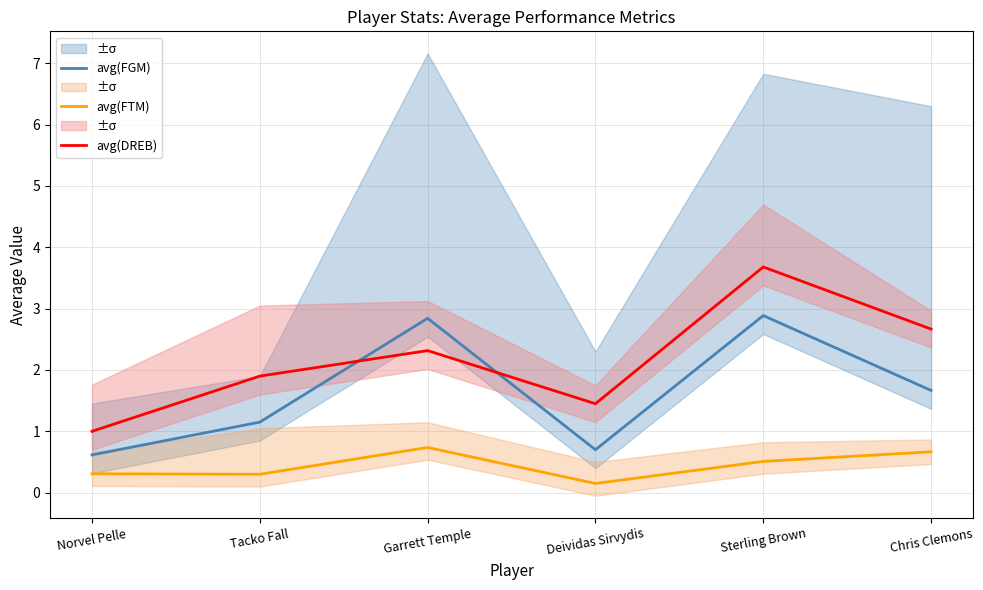

In avg(FGM), how many points are higher than both neighbors (excluding endpoints)?

2